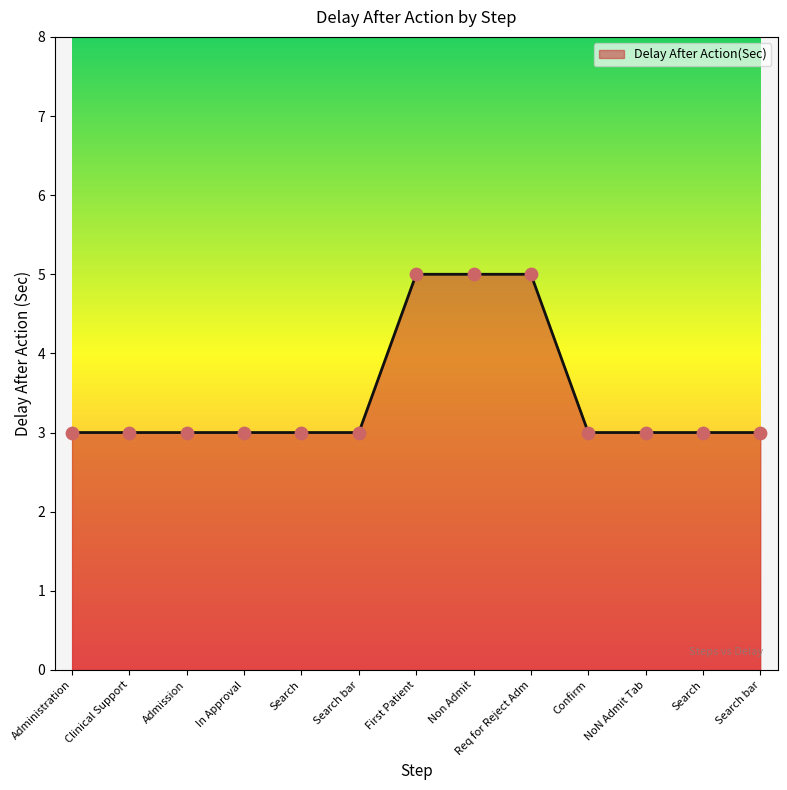

What is the change in value from Clinical Support to Req for Reject Adm?

+2